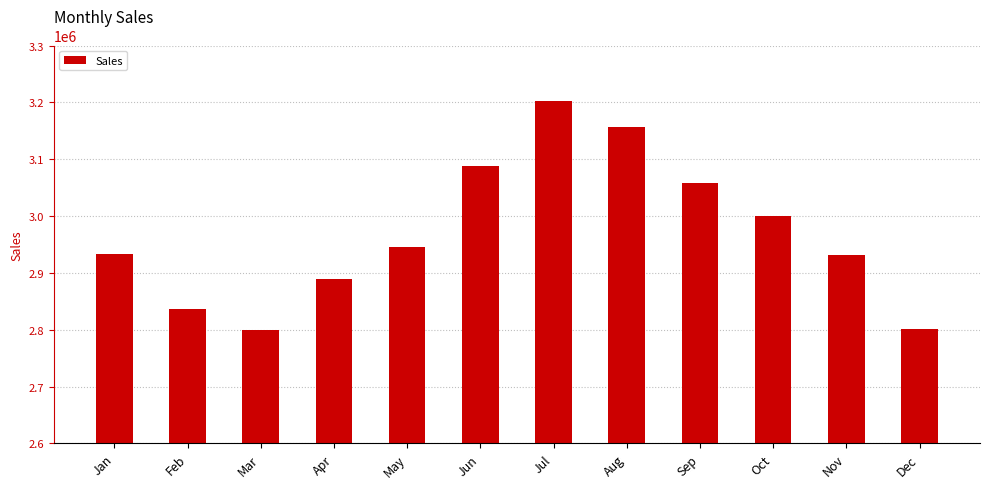

What is the greatest value displayed?

3202347